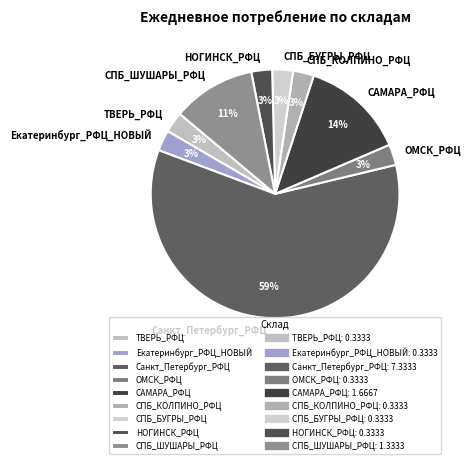

Combined, do СПБ_БУГРЫ_РФЦ and СПБ_КОЛПИНО_РФЦ account for over 50%?

No